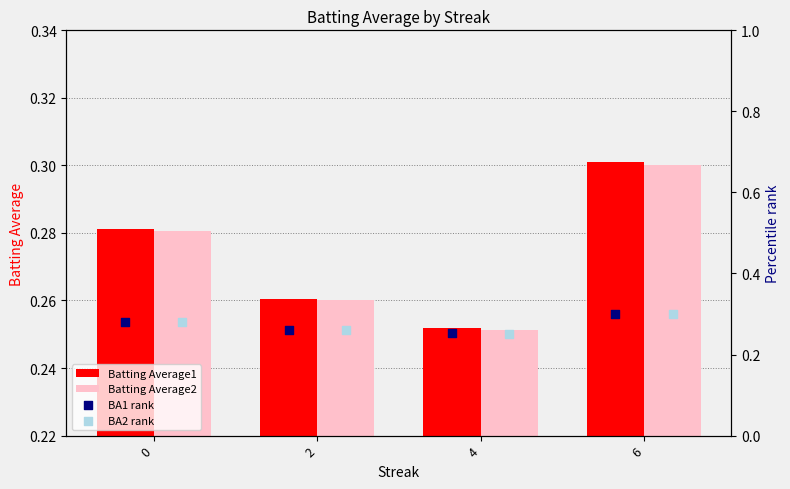

Which series contains the lowest Y value?

Batting Average2